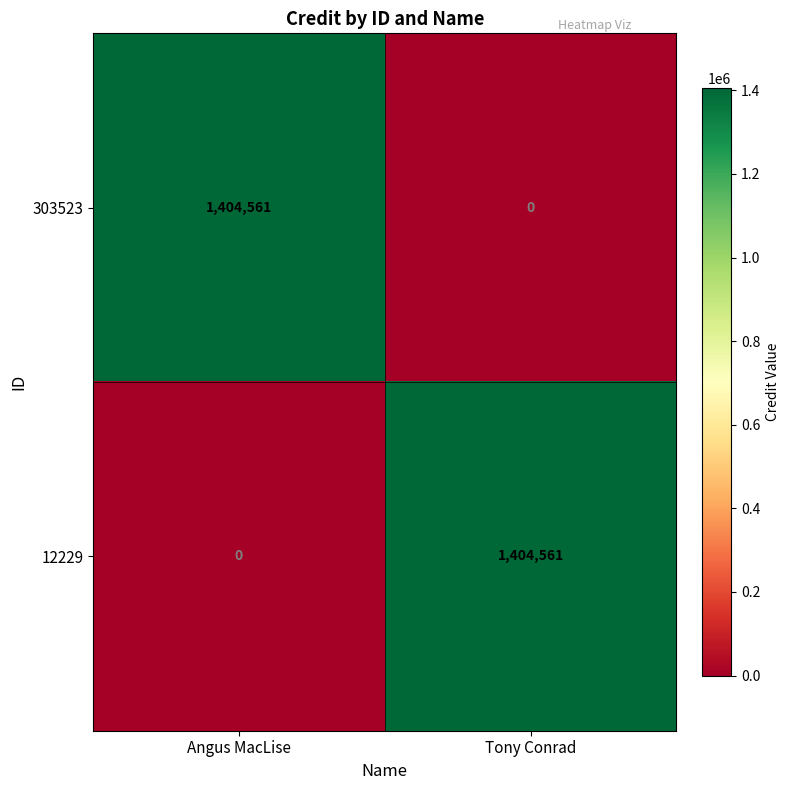

What is the maximum value shown in the chart?

1404561